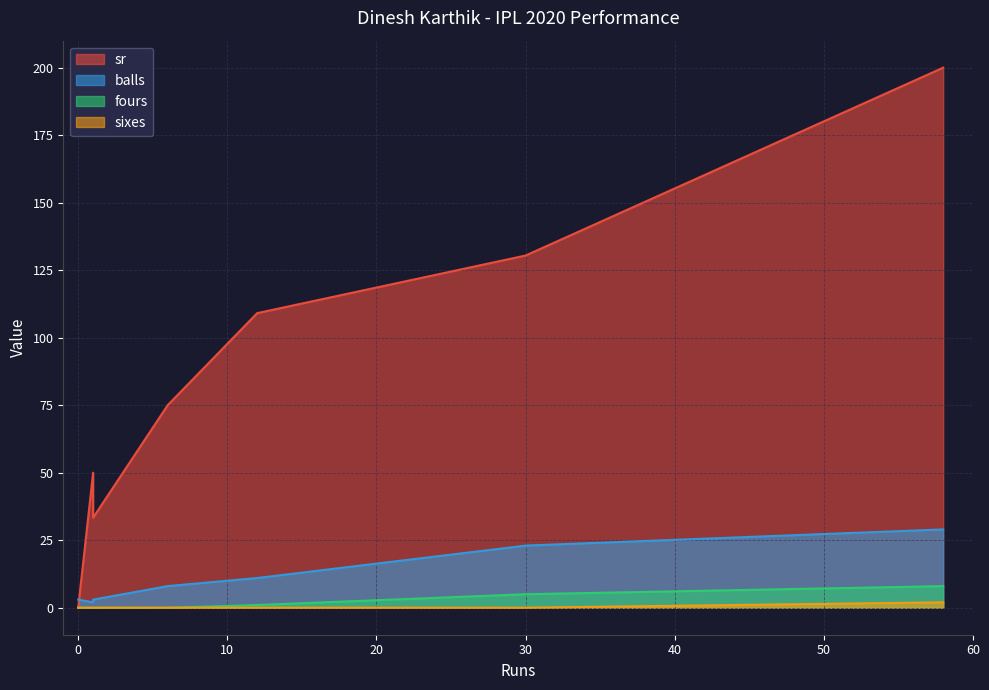

What is the spread (max minus min) of values at 1?

50.0